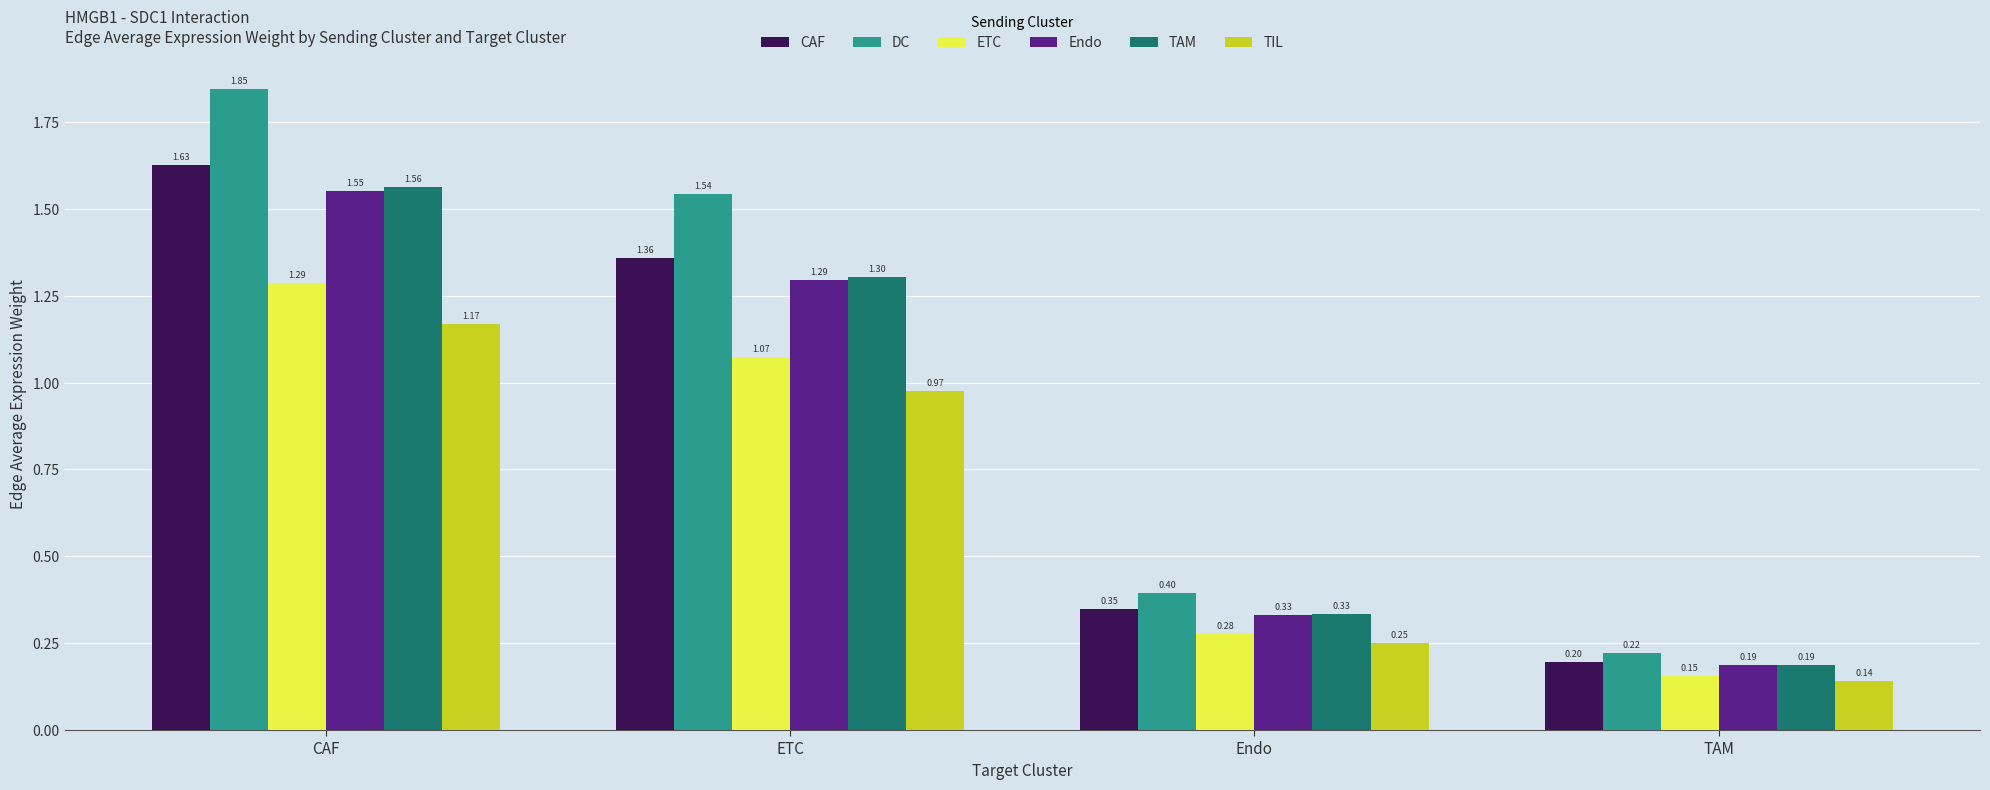

Read the DC value at TAM.

0.2